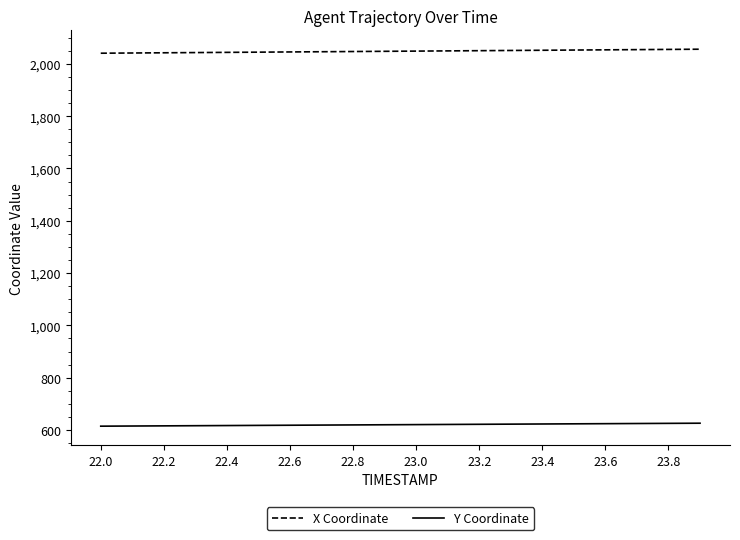

True or false: Y Coordinate and X Coordinate intersect in this chart.

False